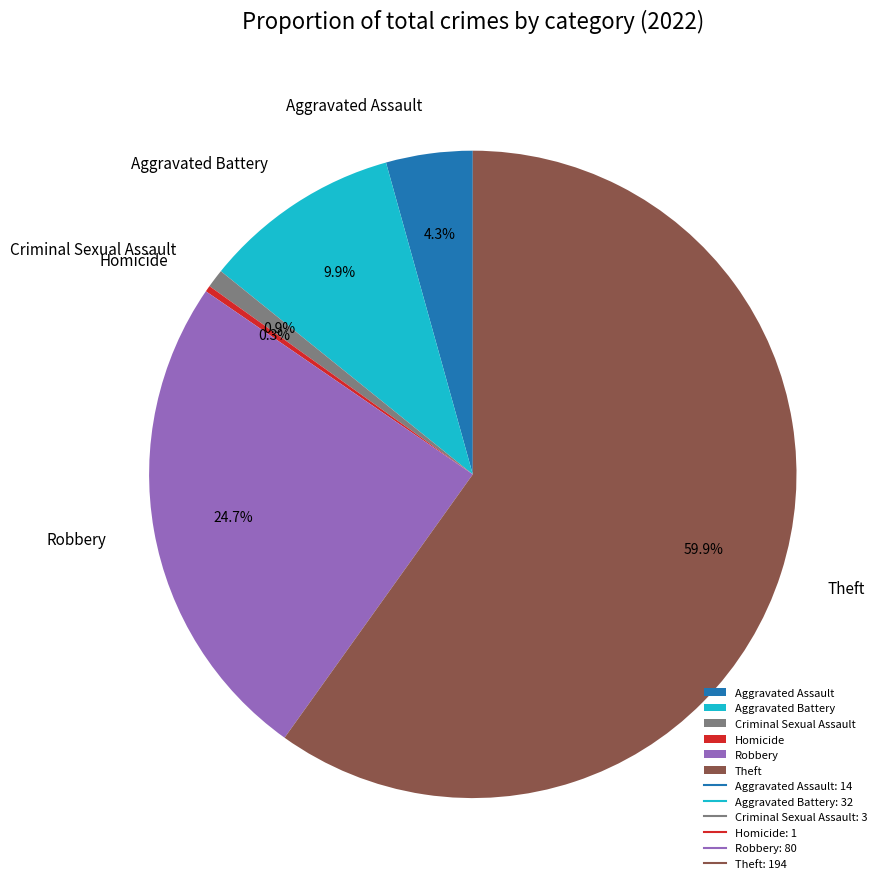

To the nearest percent, what is the average slice percentage?

17%